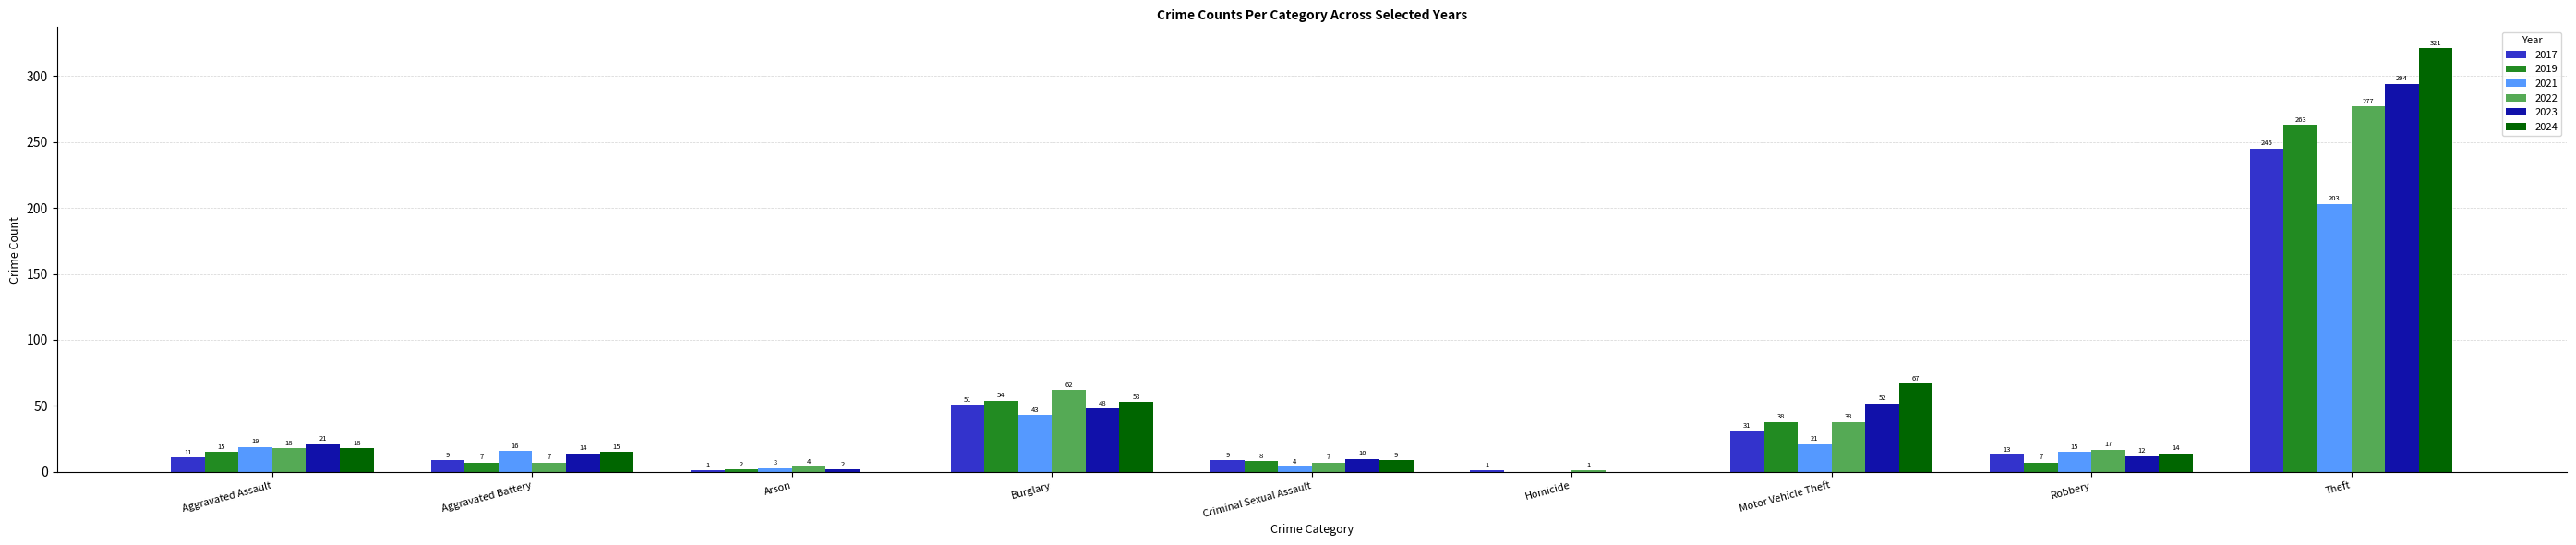

Where is 2024 nearest to the value 160?

Motor Vehicle Theft